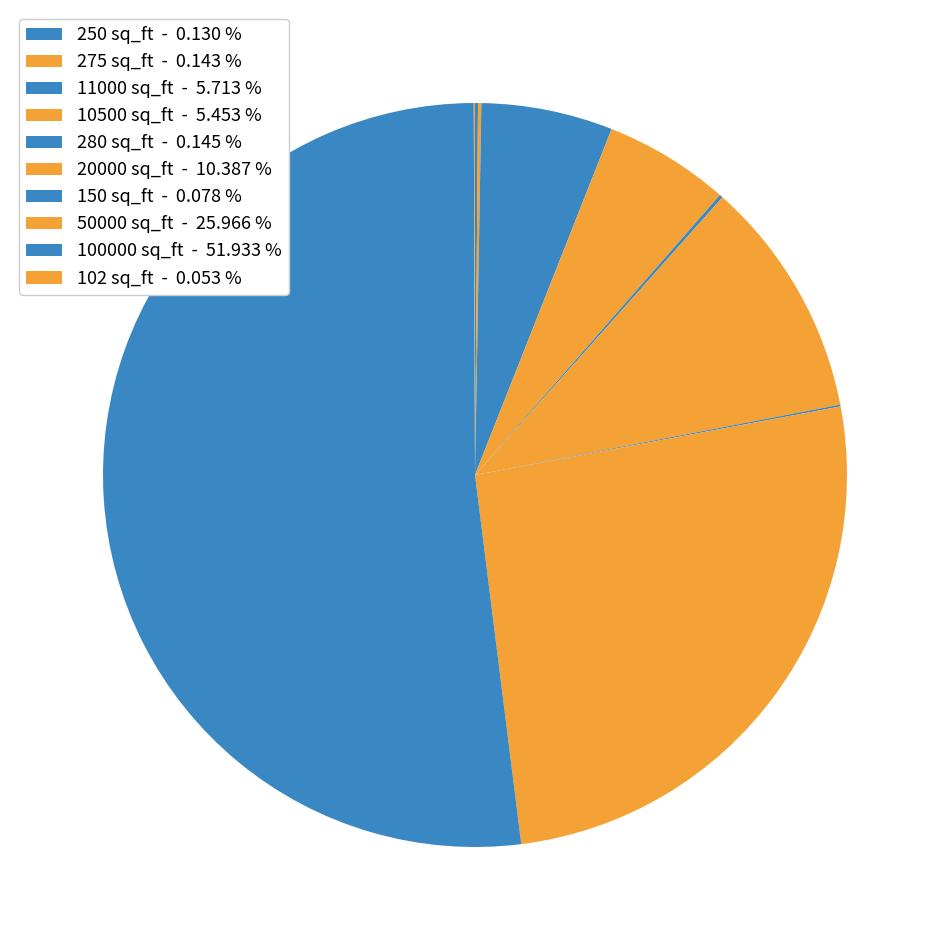

Is it true that 102 is 12% of the pie?

False